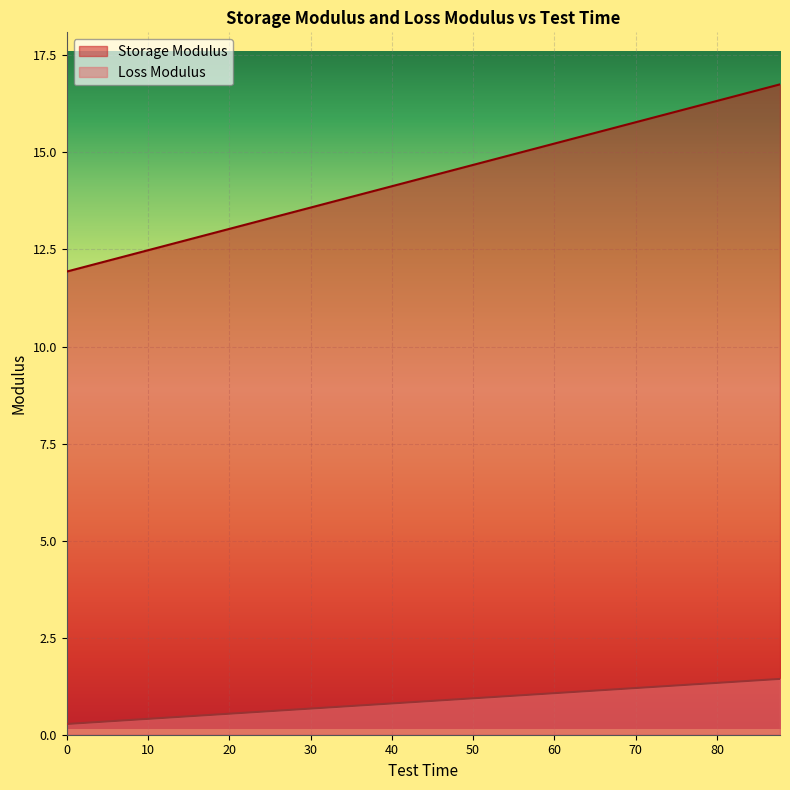

Is it true that Storage Modulus equals 0.5 at 20.25?

True